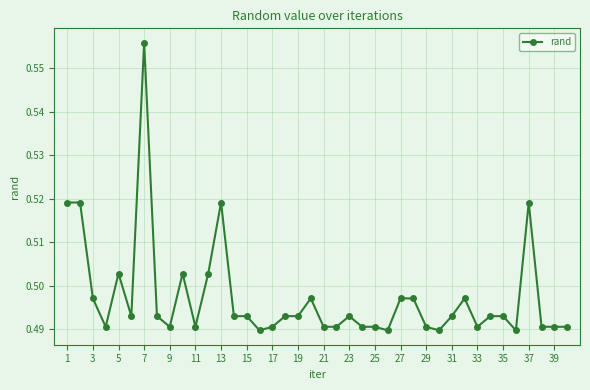

True or false: there are more than 2 points higher than both neighbors.

True